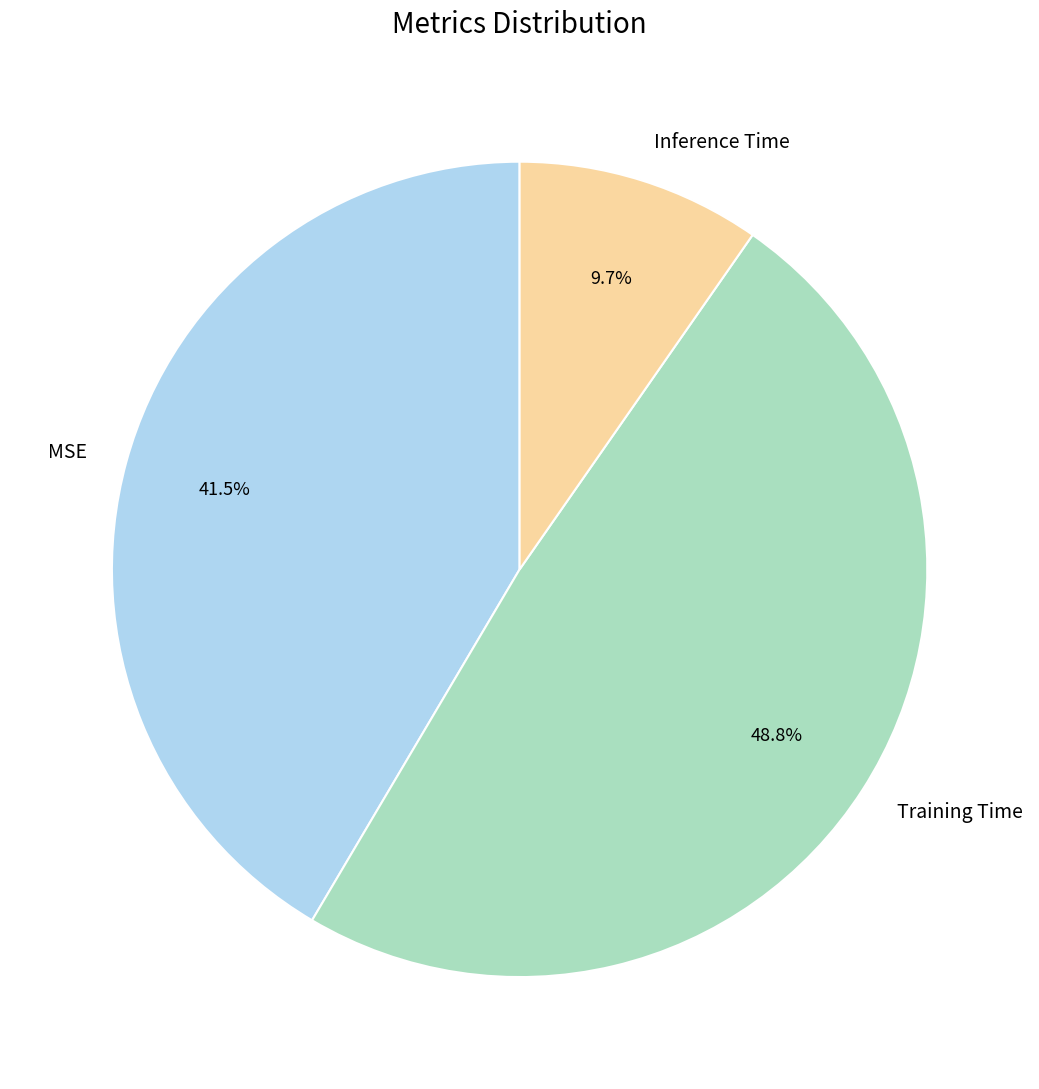

How many slices are in this pie chart?

3